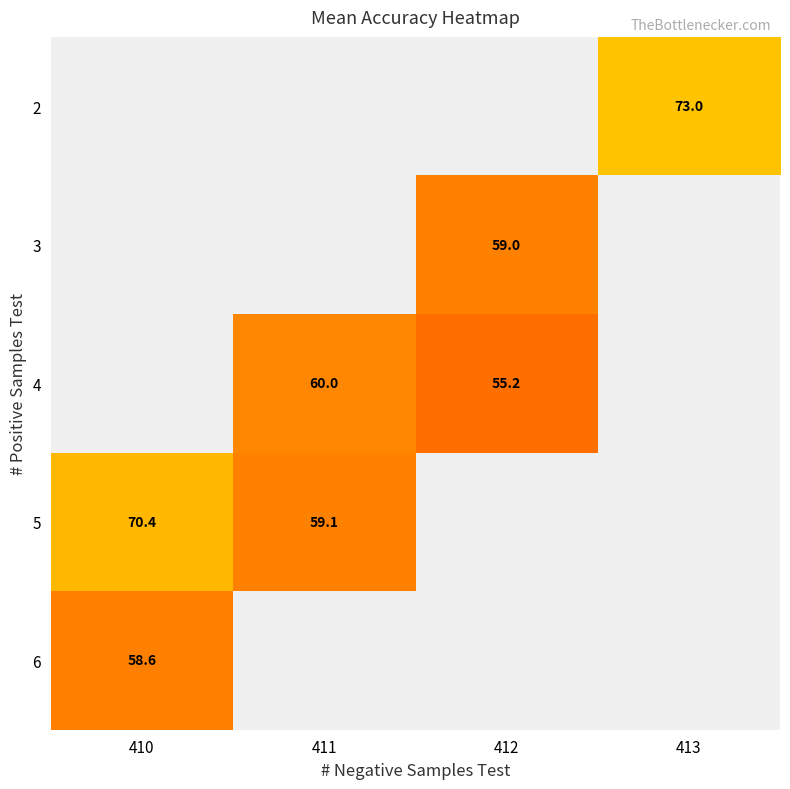

Is it true that 4 equals 86.4 at 411?

False